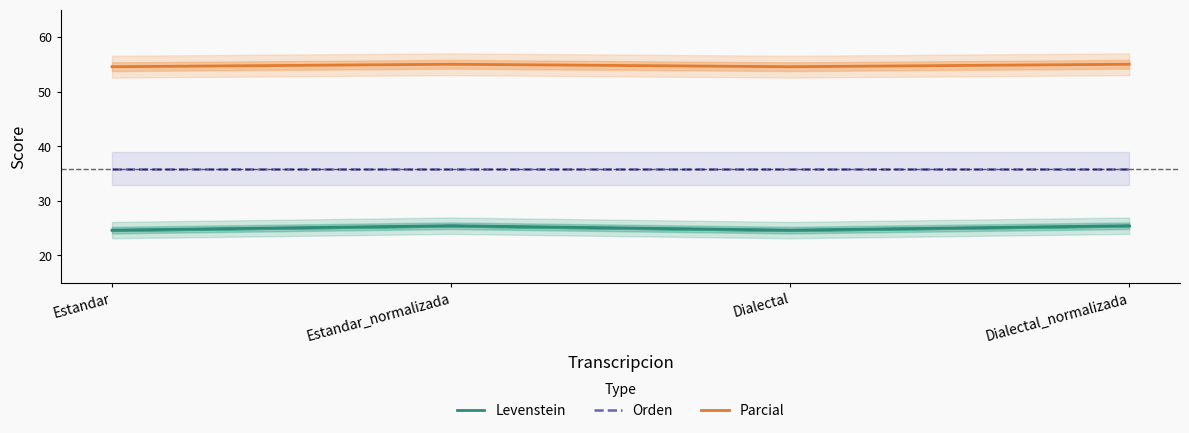

Between Dialectal_normalizada and Dialectal, which is larger?

Dialectal_normalizada